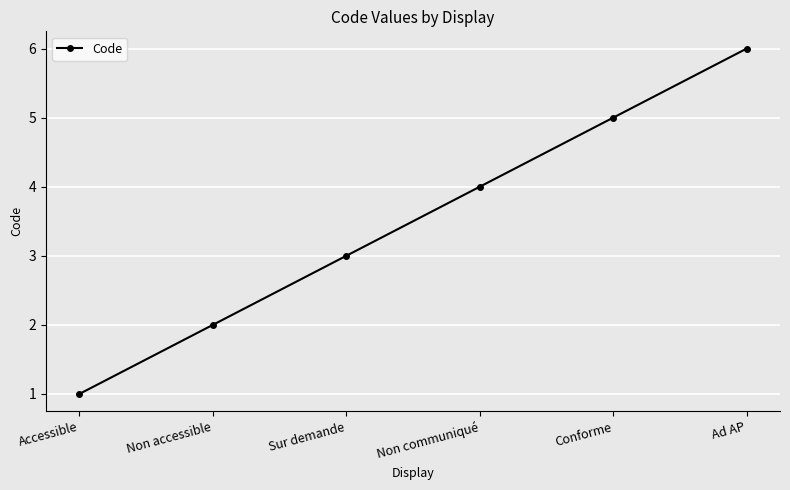

List the labels in order of value, largest first.

Ad AP, Conforme, Non communiqué, Sur demande, Non accessible, Accessible